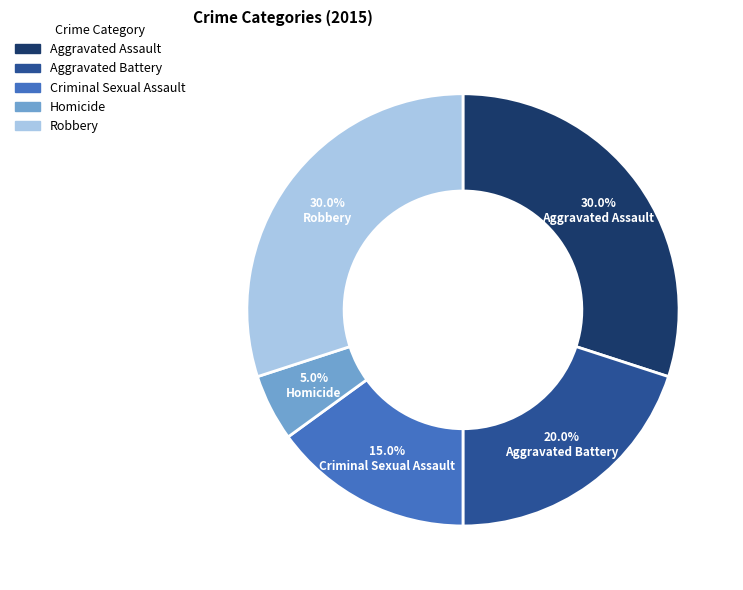

Does Aggravated Battery account for over 50% of the chart?

No